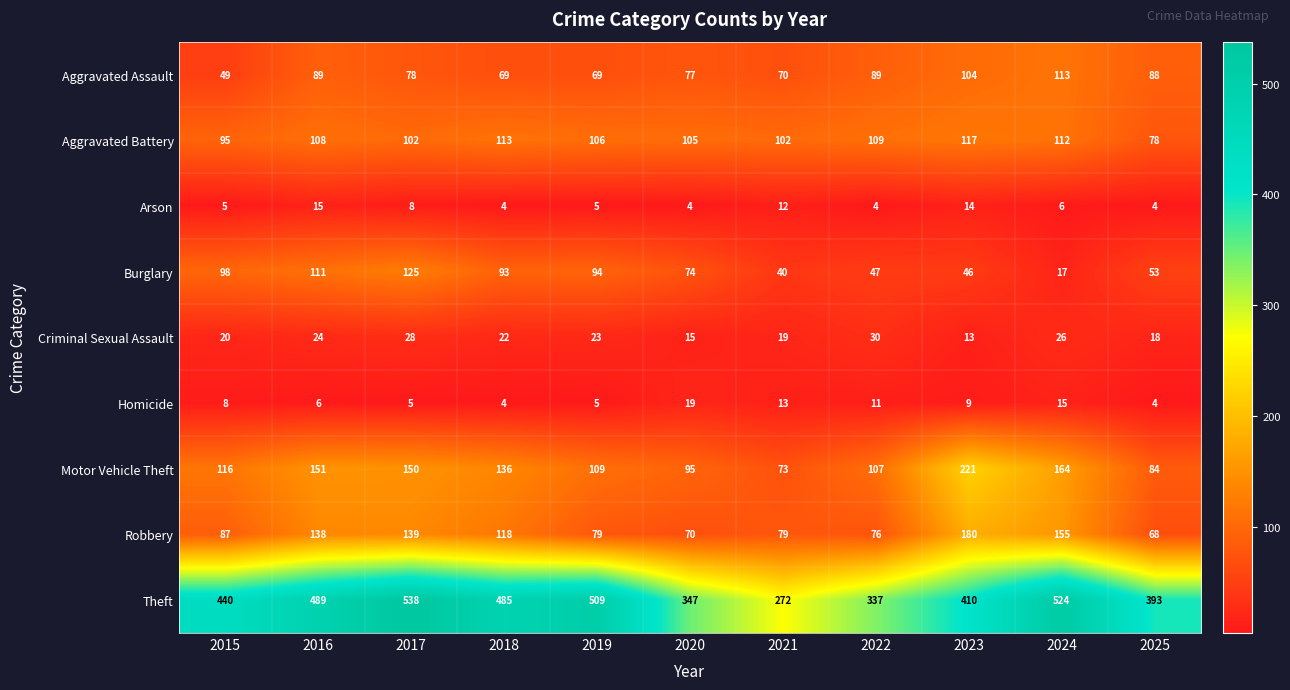

What is the spread (max minus min) of values at 2024?

518